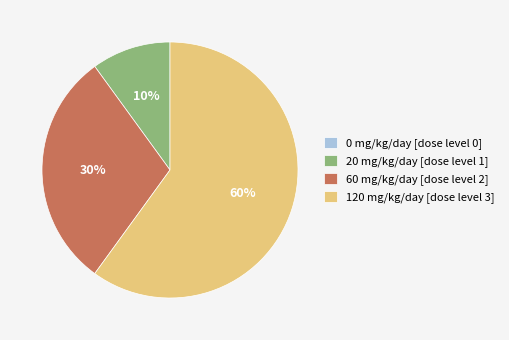

To the nearest percent, what is the difference between the largest and smallest slice percentages?

60%